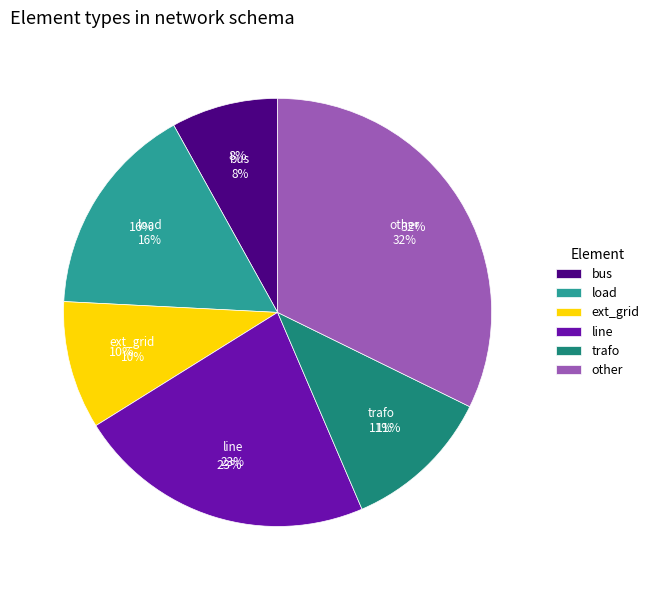

The line slice represents 12% of the pie. True or false?

False